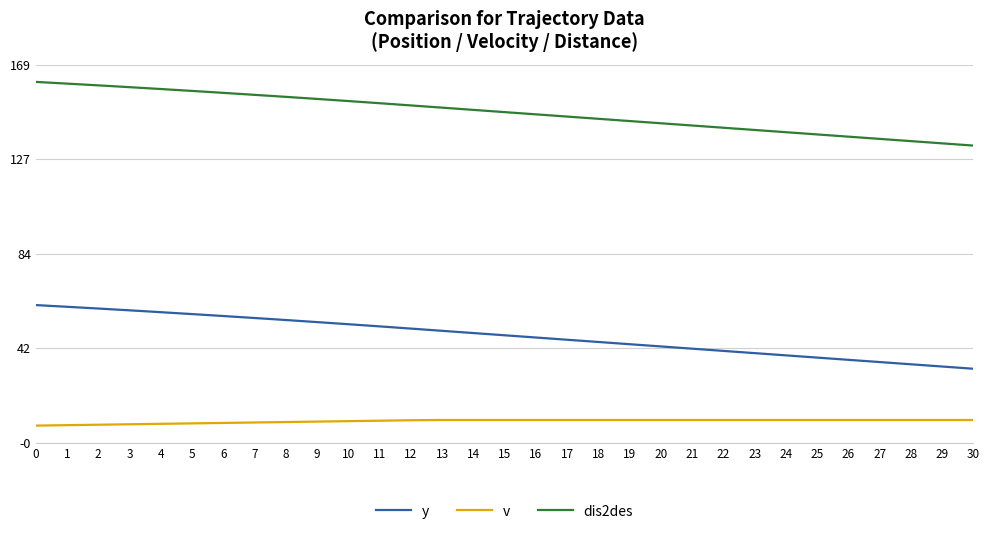

True or false: v and y intersect in this chart.

False